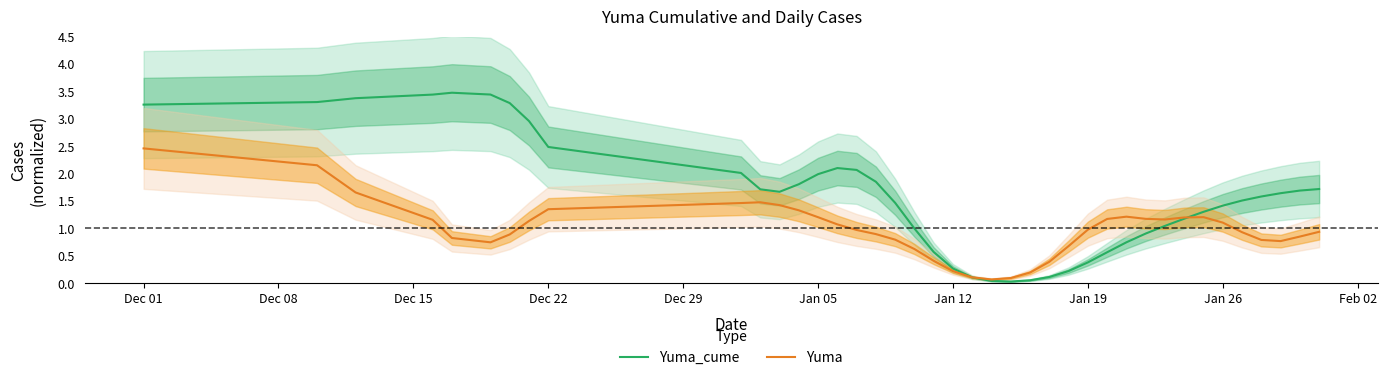

Which series has the largest total across all categories?

Yuma_cume